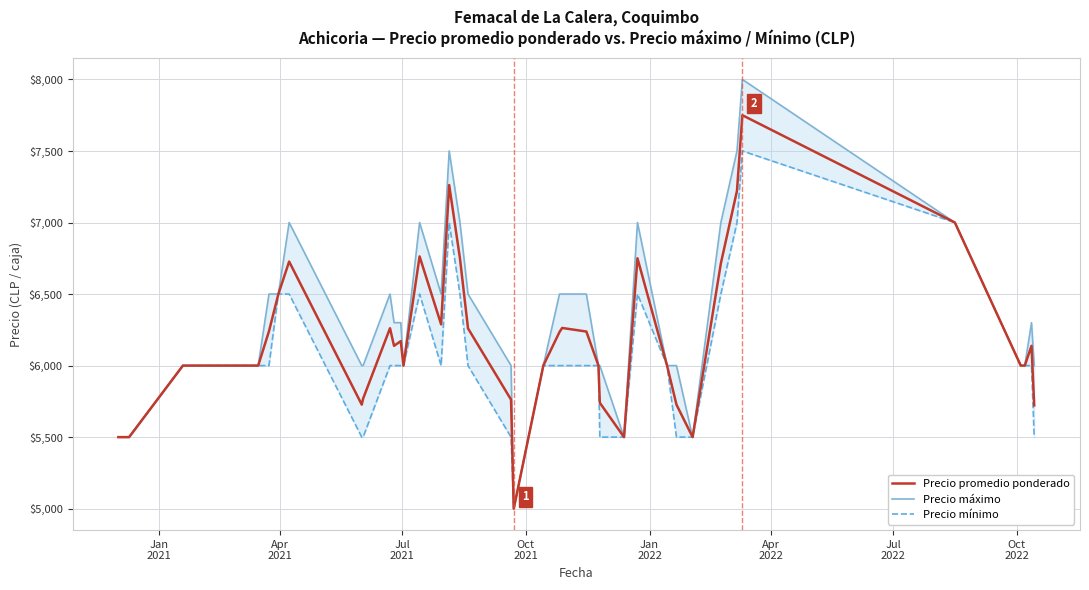

What is the difference between the second highest and minimum values in the Precio mínimo series?

2000